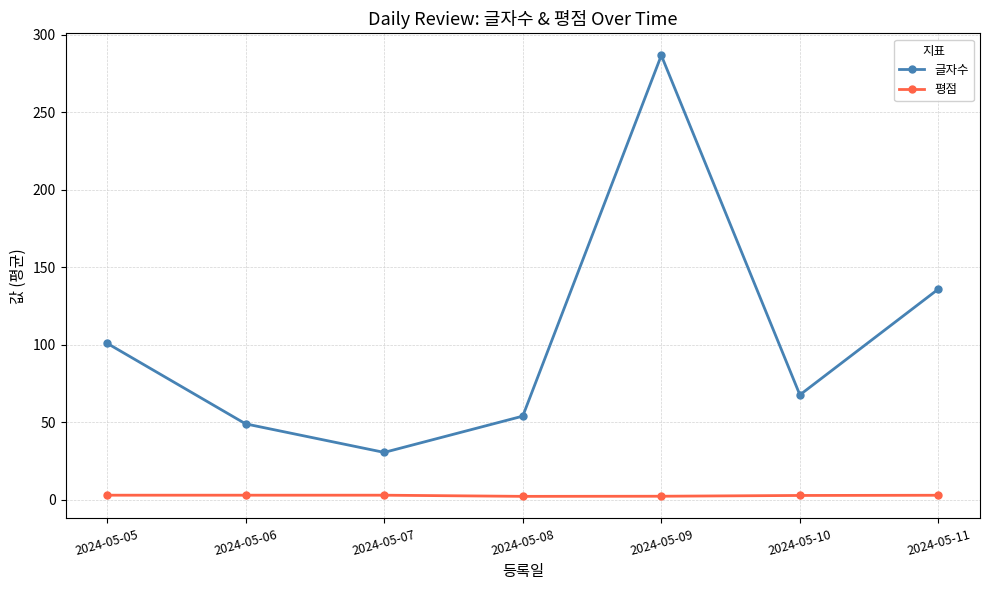

Is it true that 평점 equals 3.0 at 2024-05-11?

True